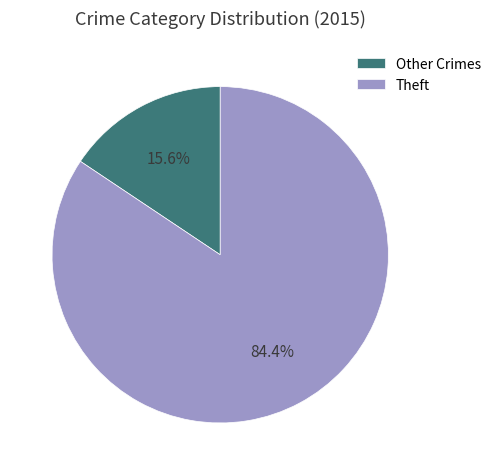

What portion of the pie excludes Other Crimes?

84.4%